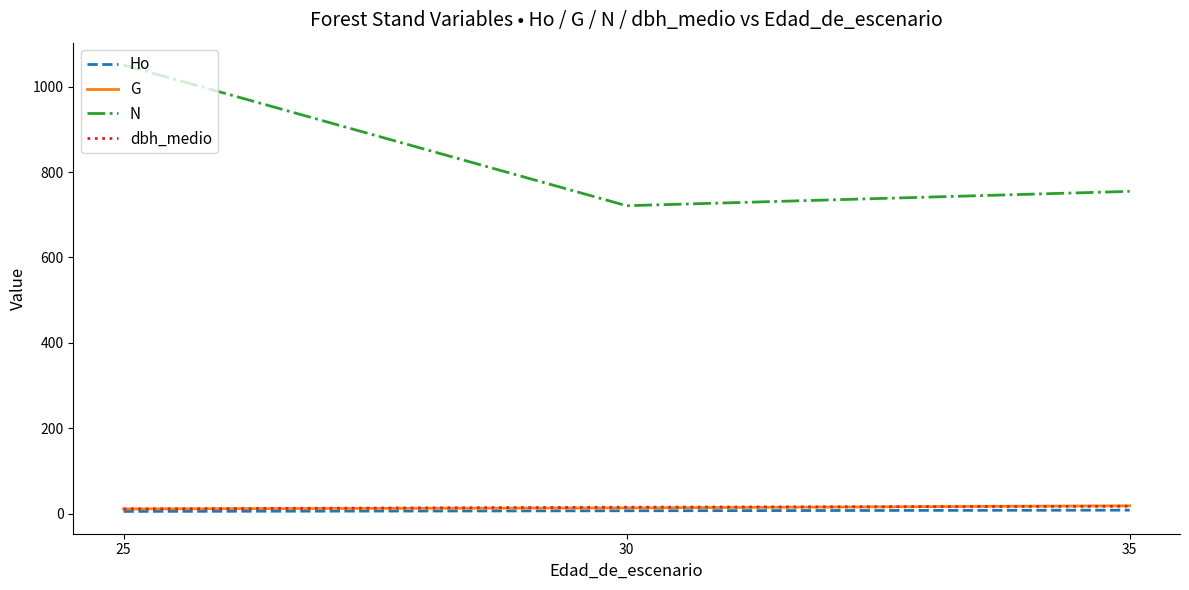

Which series changed the most between 25 and 30?

N